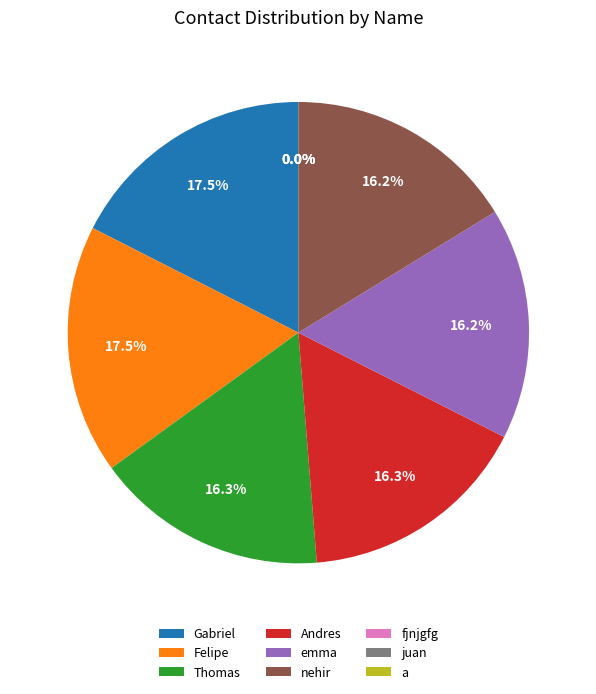

Does emma account for over 50% of the chart?

No